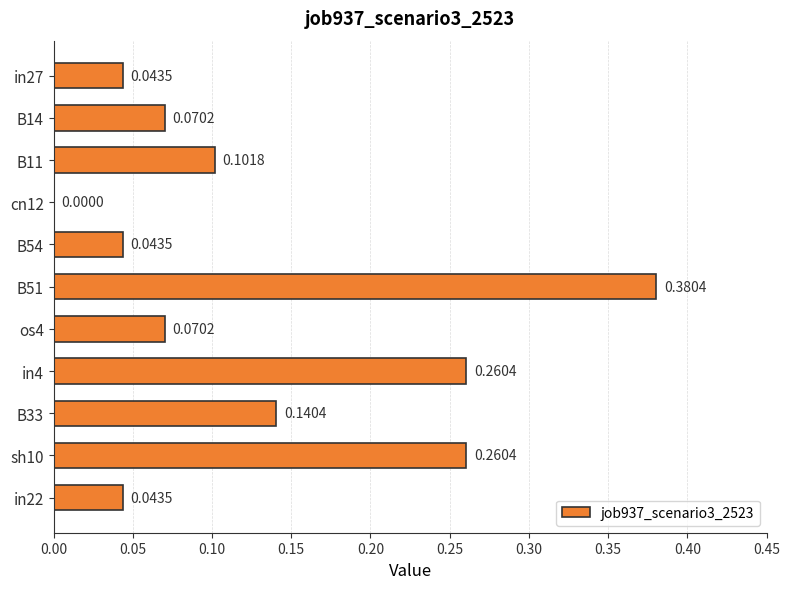

Which has a higher value, B51 or in22?

B51